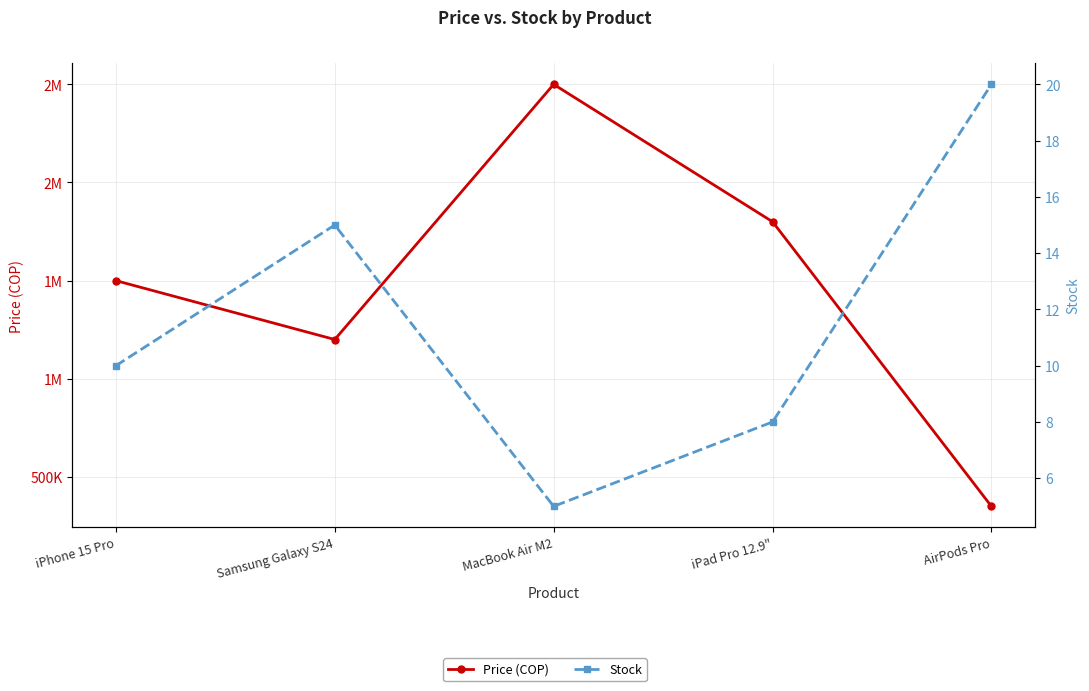

What is the value of the Stock point at the 2nd from the left?

15